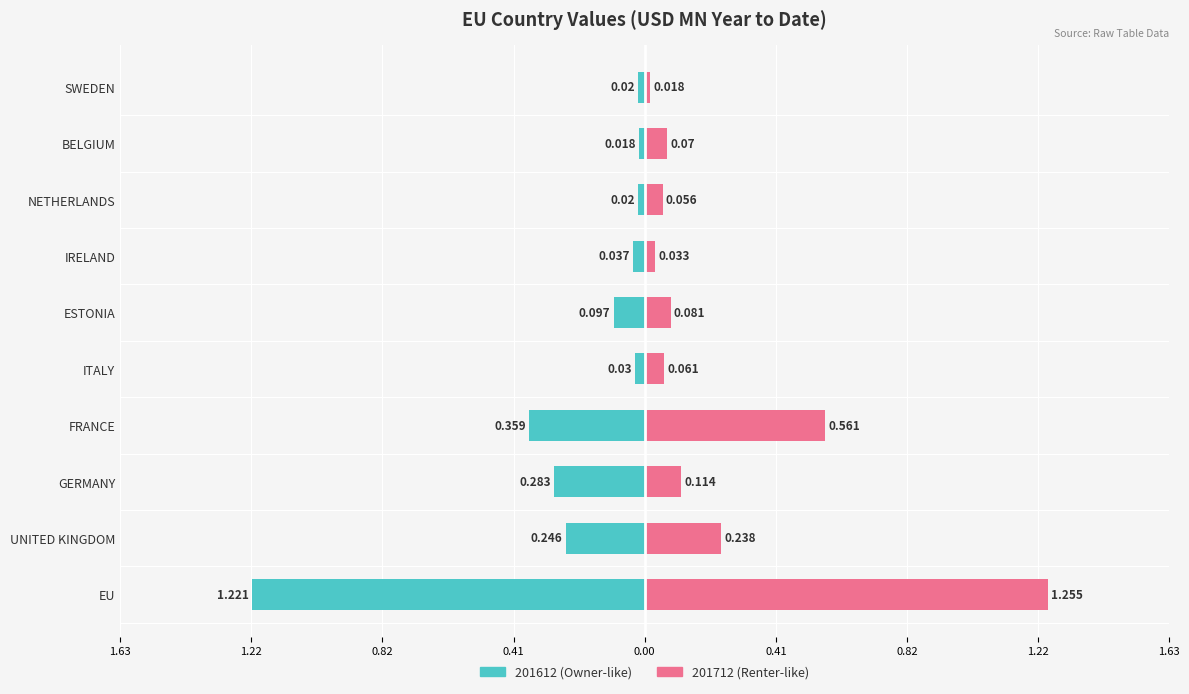

At which label is 201712 closest to 0?

SWEDEN